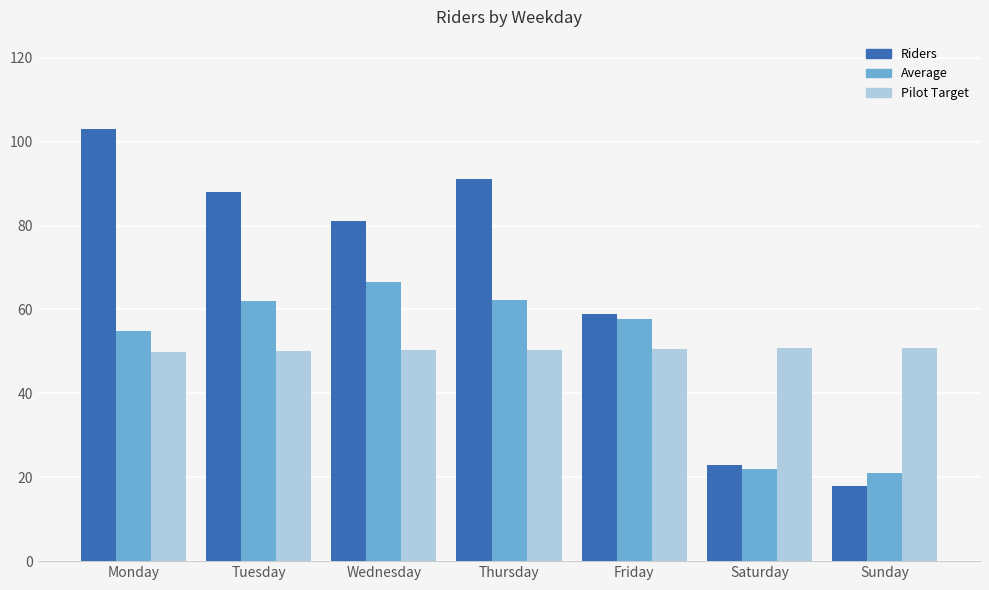

What is the highest value of the Average series?

66.7